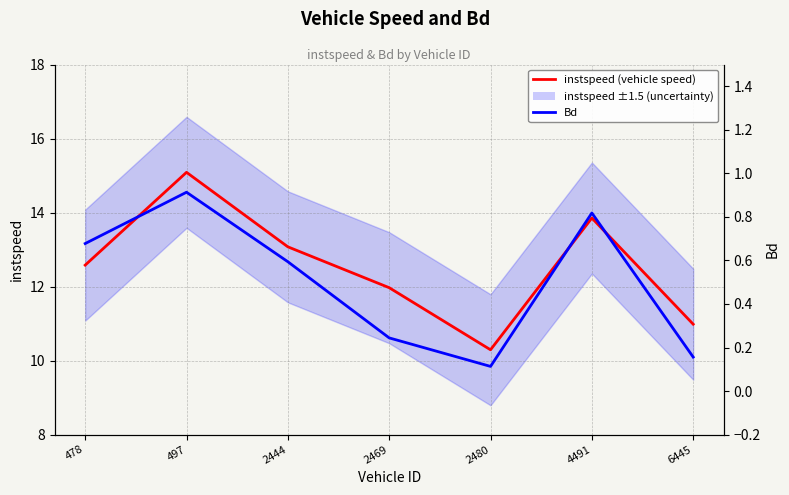

What is the value of the instspeed point at the 4th from the left?

12.0